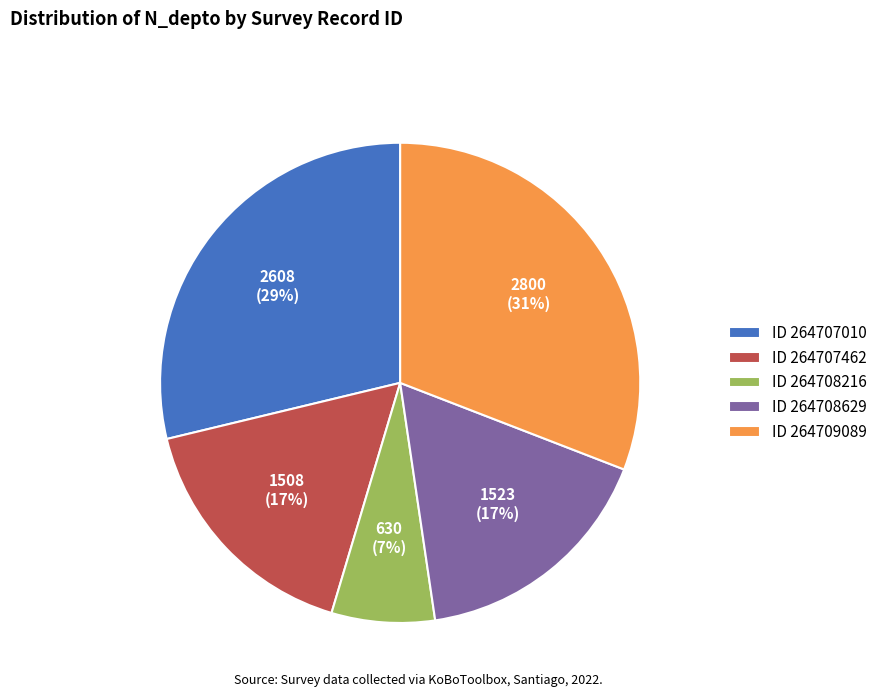

To the nearest percent, what percentage of the pie is ID 264708629?

17%